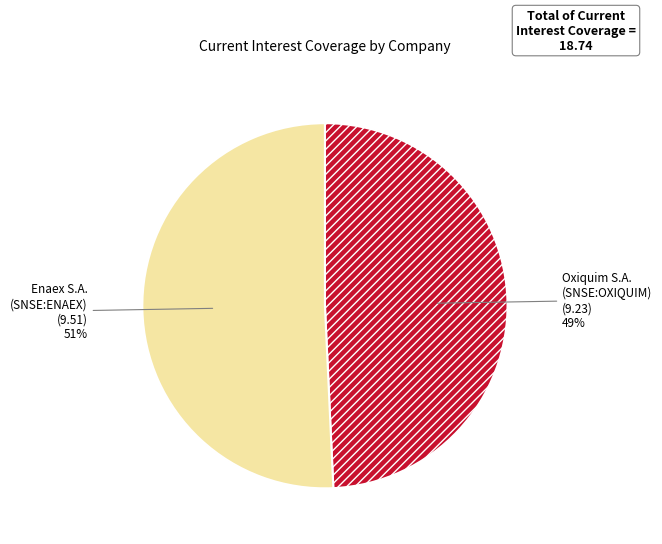

To the nearest percent, what is the average slice percentage?

50%